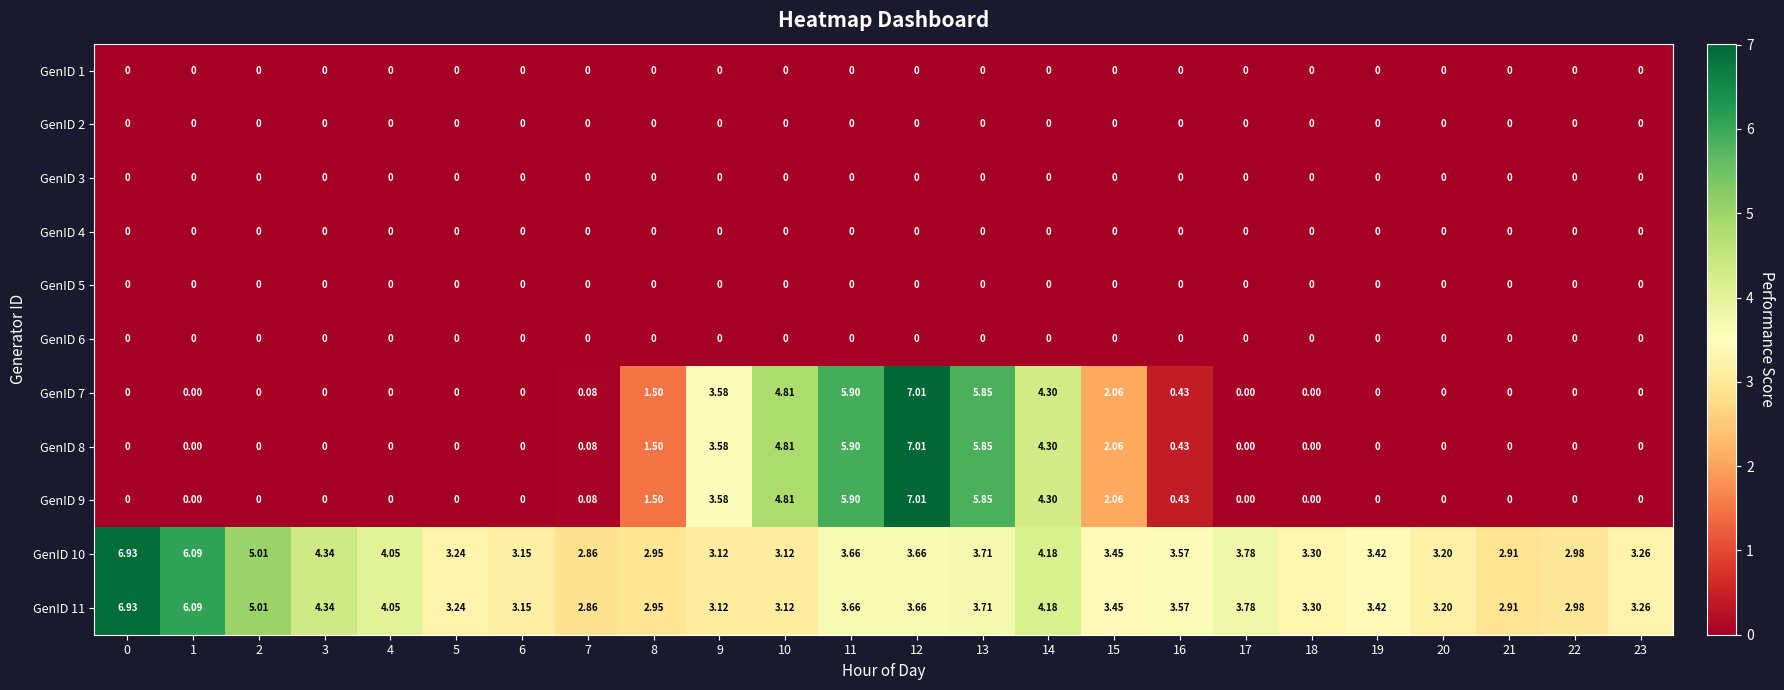

How many values in the GenID 10 series are below 3?

4